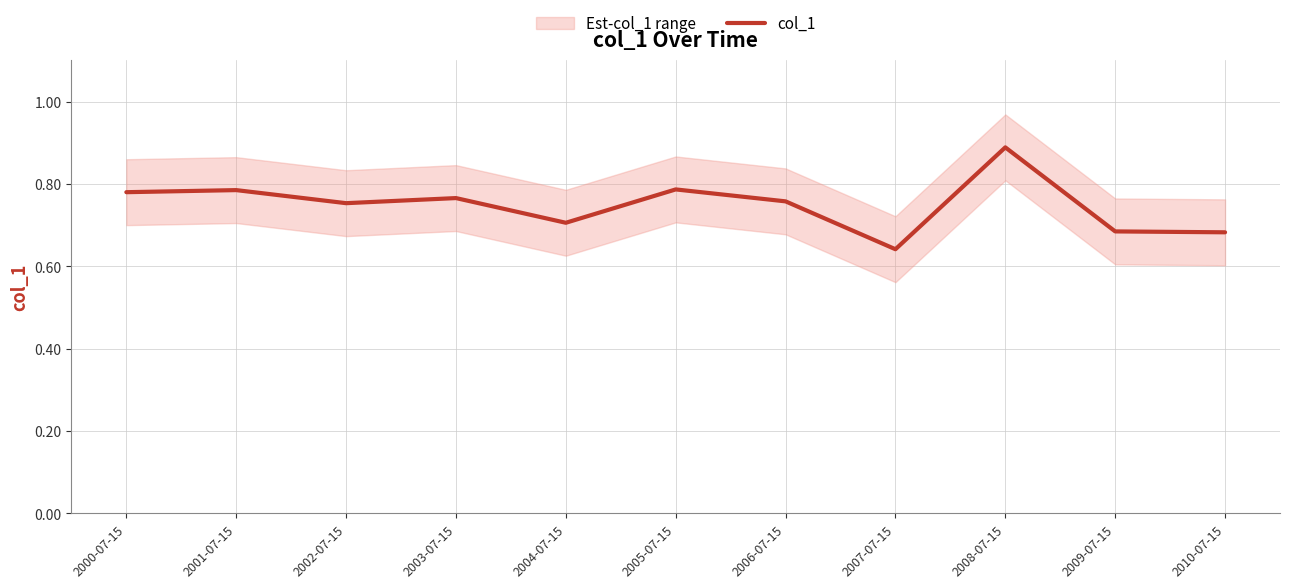

What is the minimum value shown in the chart?

0.6